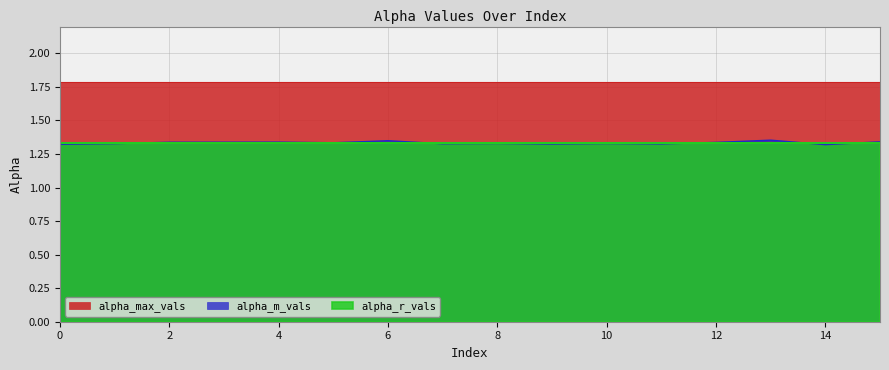

How many lines are shown in the chart?

3